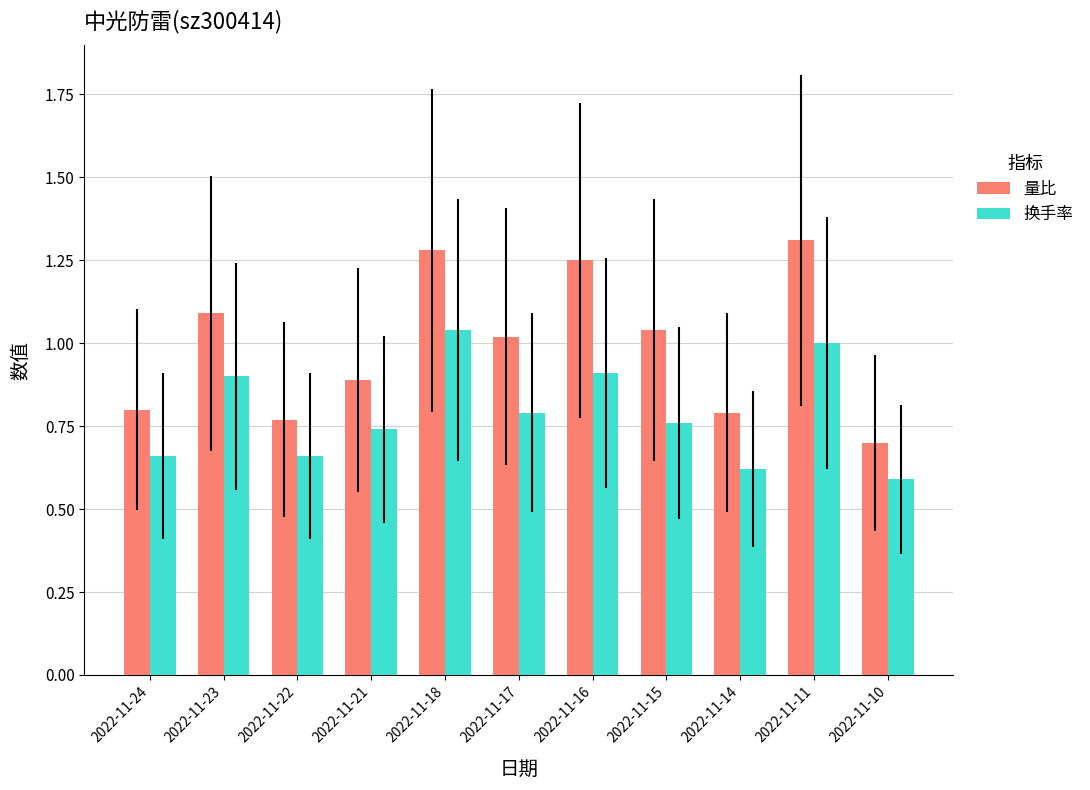

What are all the series names shown in the legend?

量比, 换手率